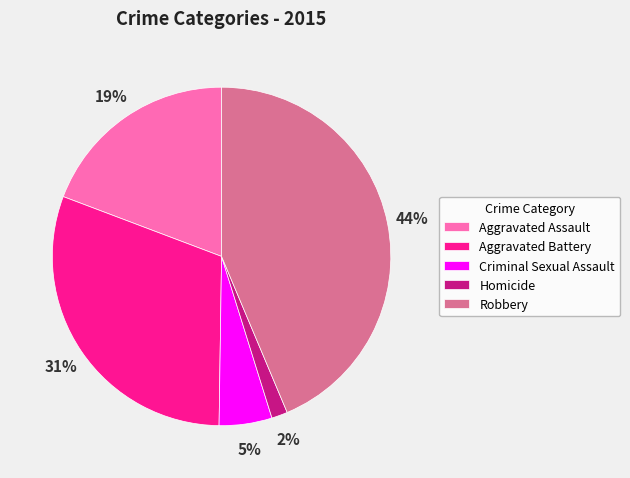

Which category has the biggest portion of the pie?

Robbery